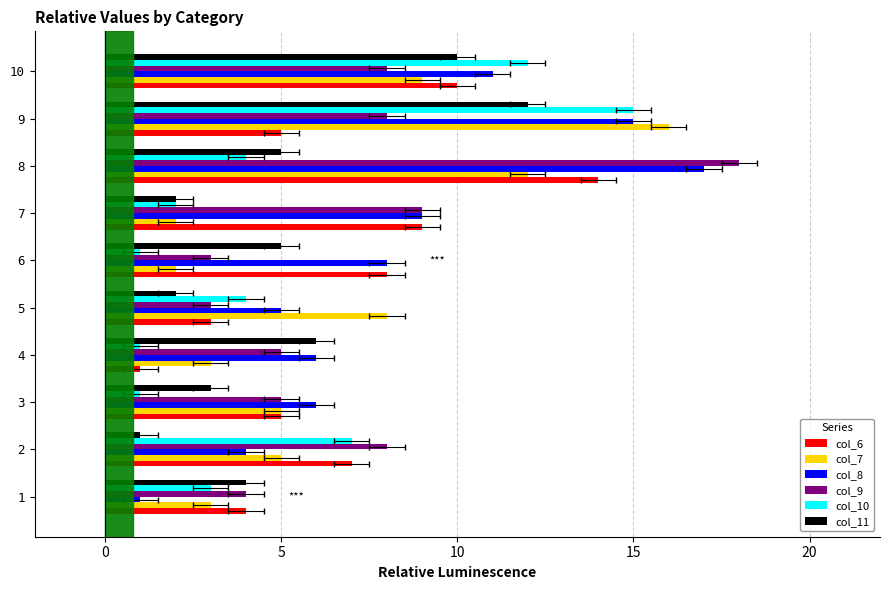

Is the value of col_7 at 4 greater than the value of col_10 at 10?

No